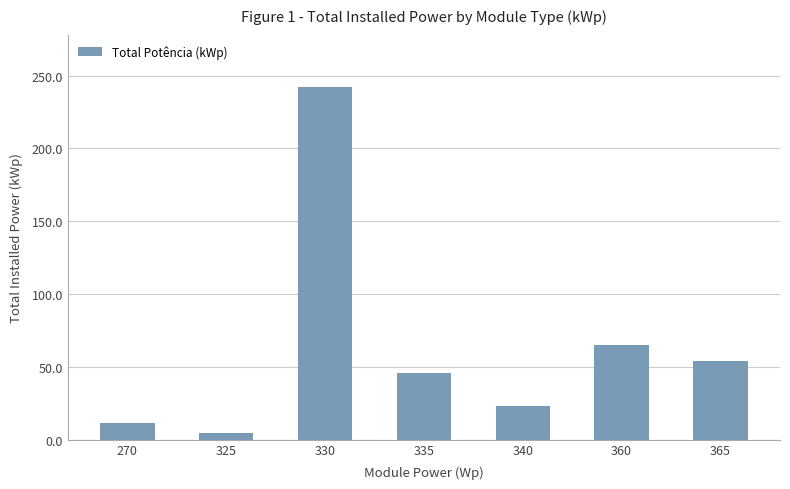

Which label corresponds to the smallest value in the chart?

325